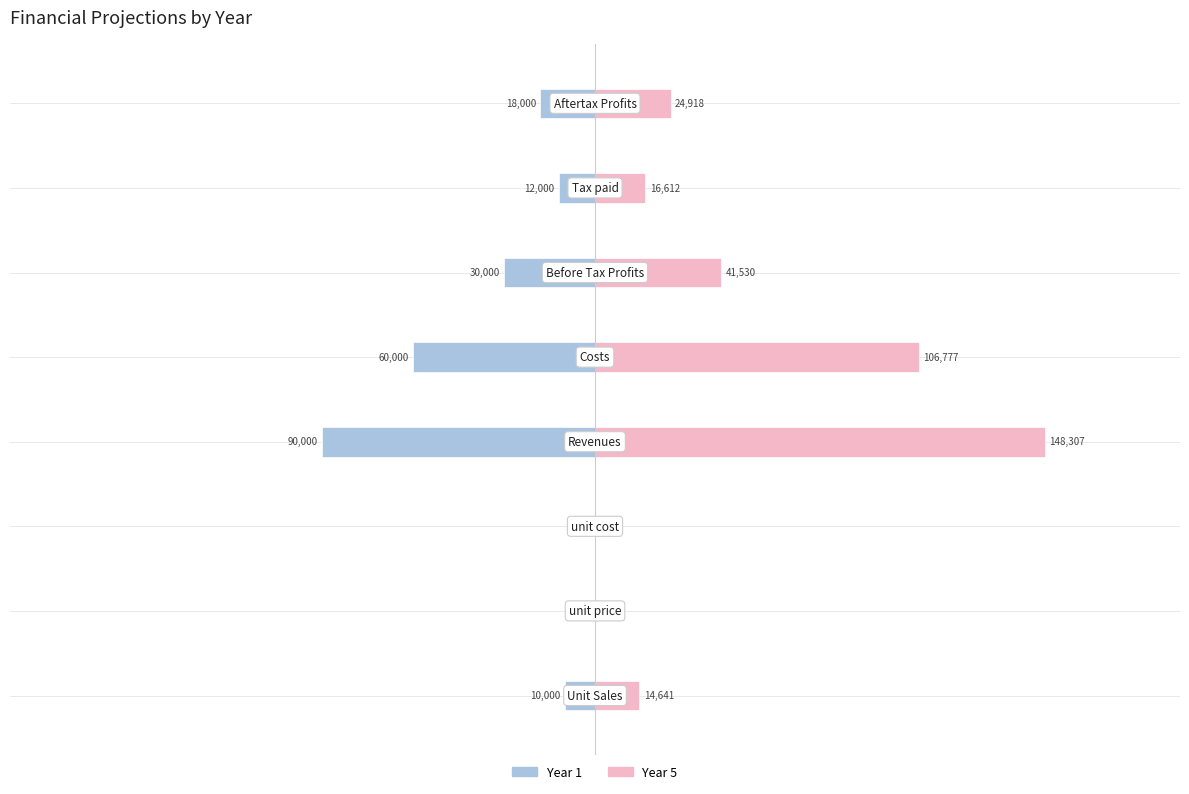

Rank the series by their maximum value, from lowest to highest.

Year1, Year5